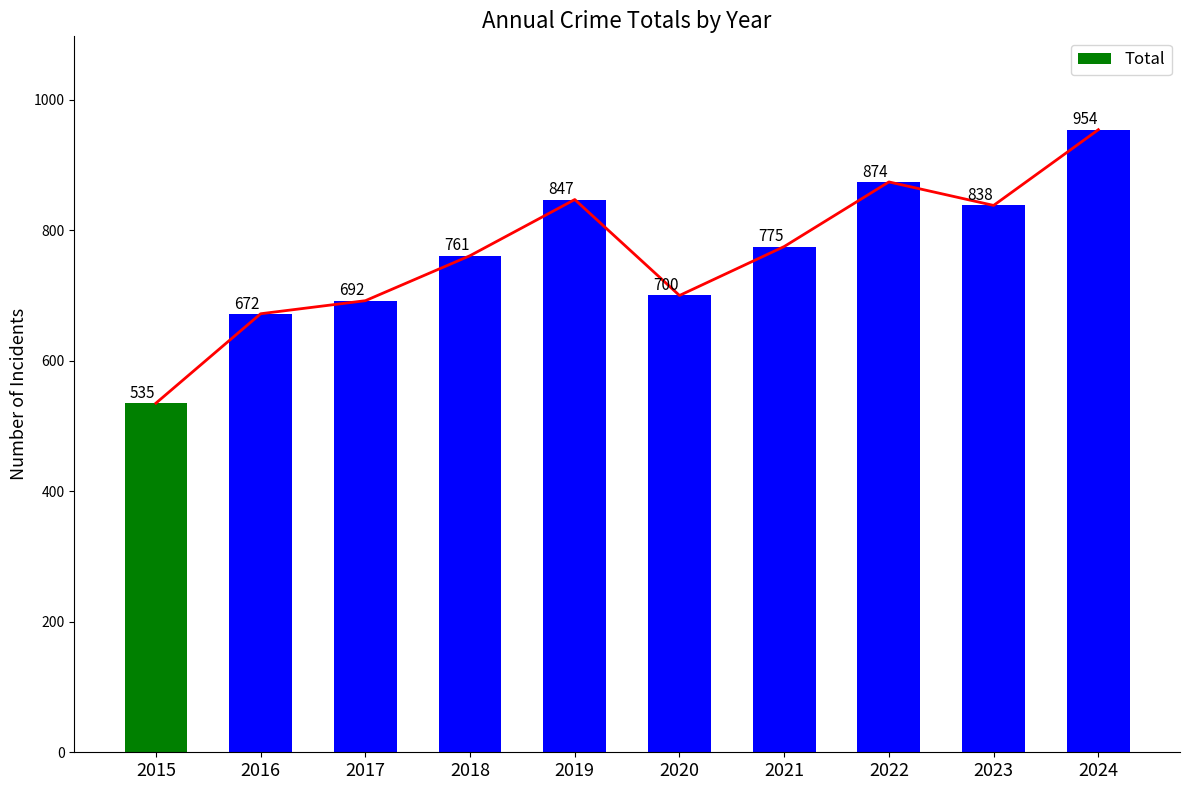

What is the change in value from 2022 to 2023?

-36